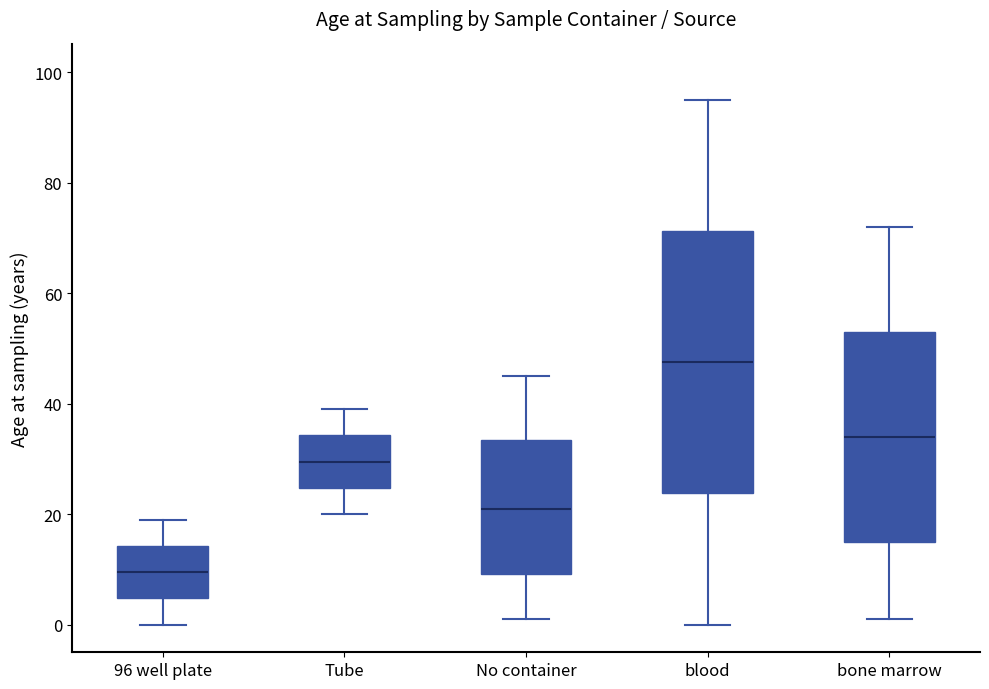

Which box has the lowest median line?

96 well plate